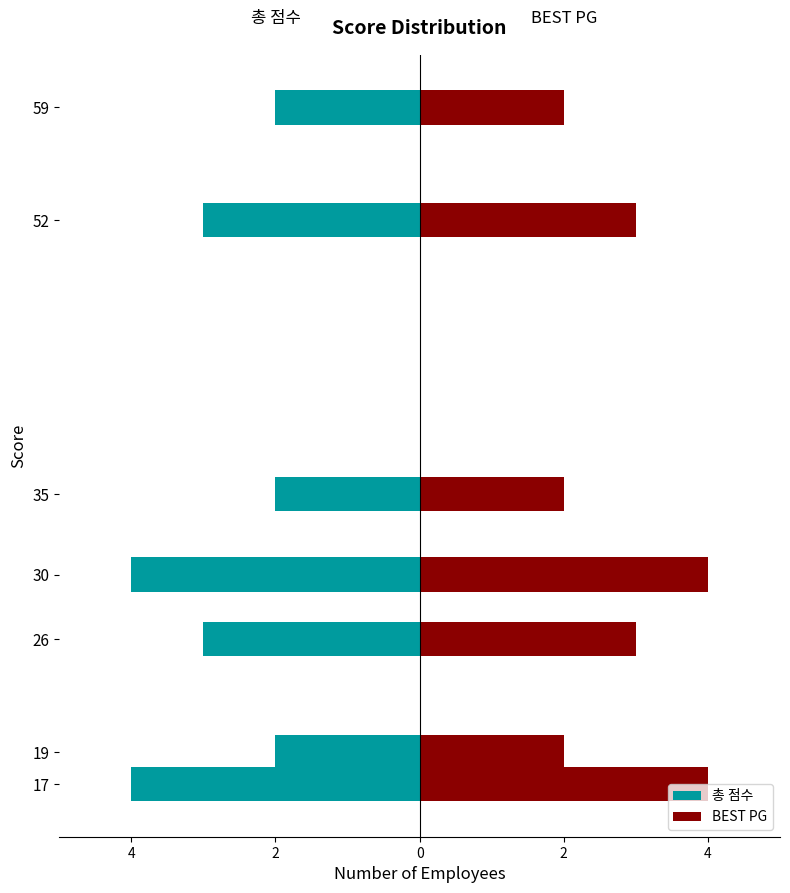

The value of BEST PG at 4 is 1. True or false?

False